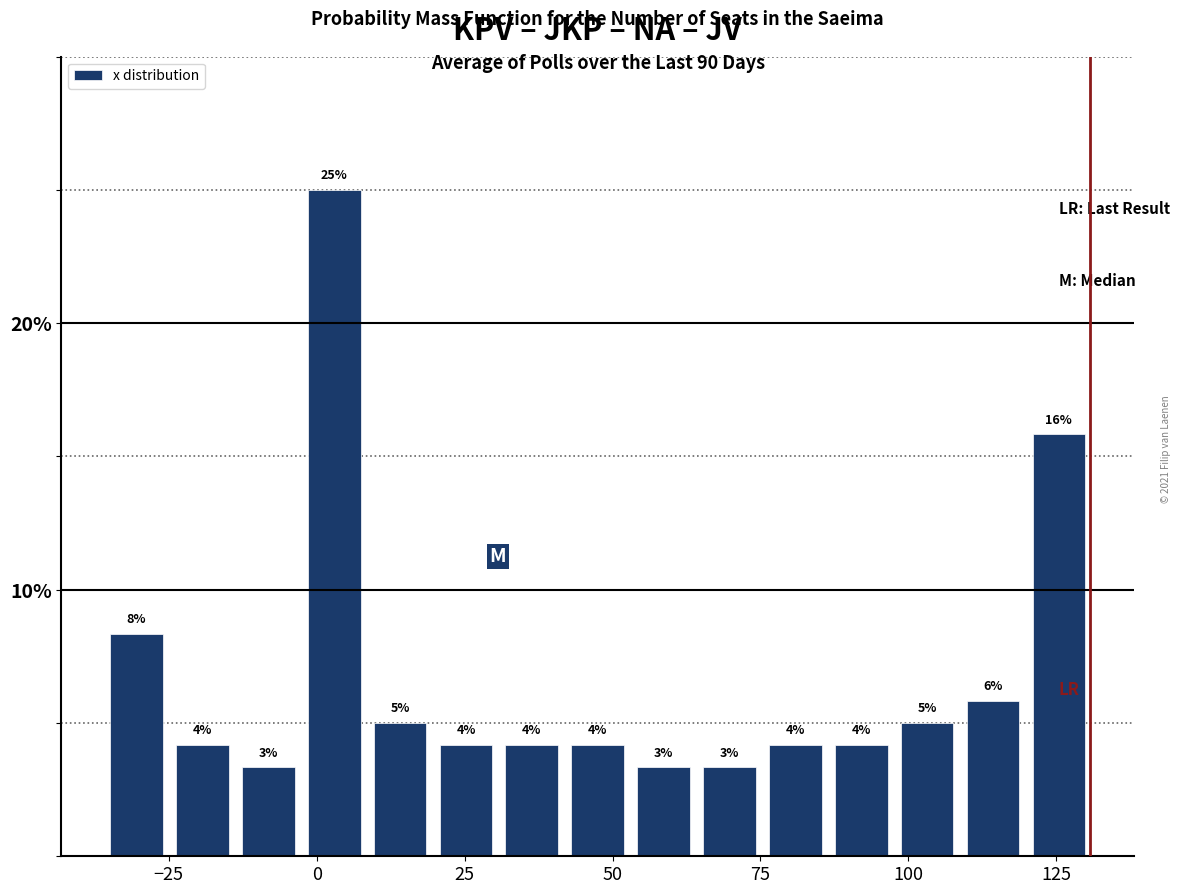

Around what value on the x-axis is the tallest bar? Give the approximate position of its centre, as read against the axis.

5